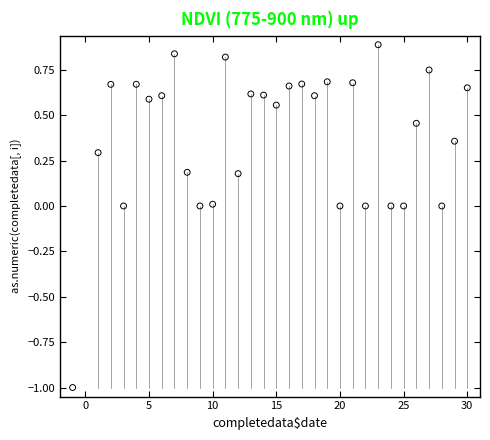

What is the range of X values (max minus min)?

31.0